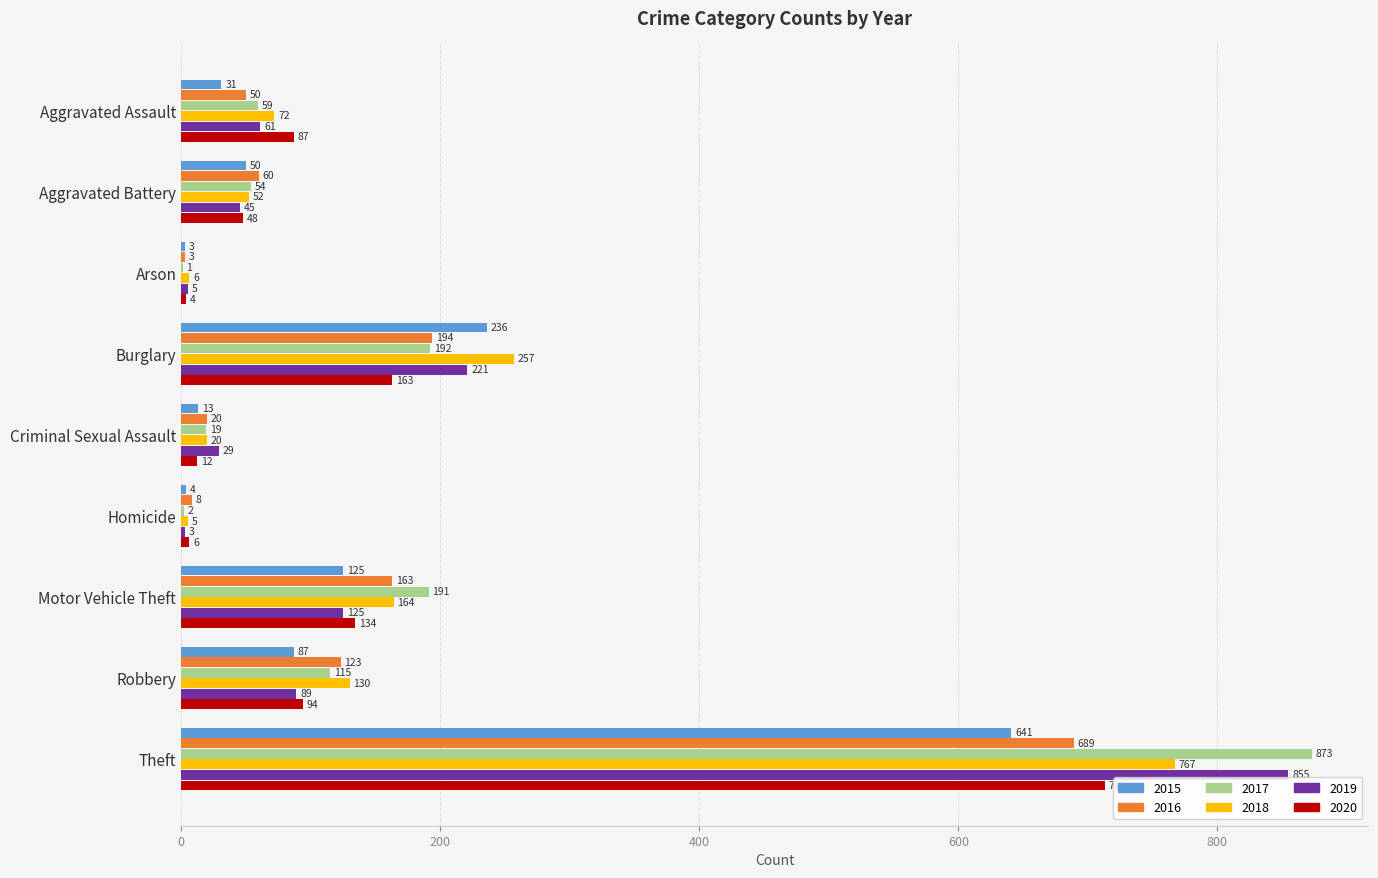

What is the sum of the 2020 values at Homicide and Criminal Sexual Assault?

18